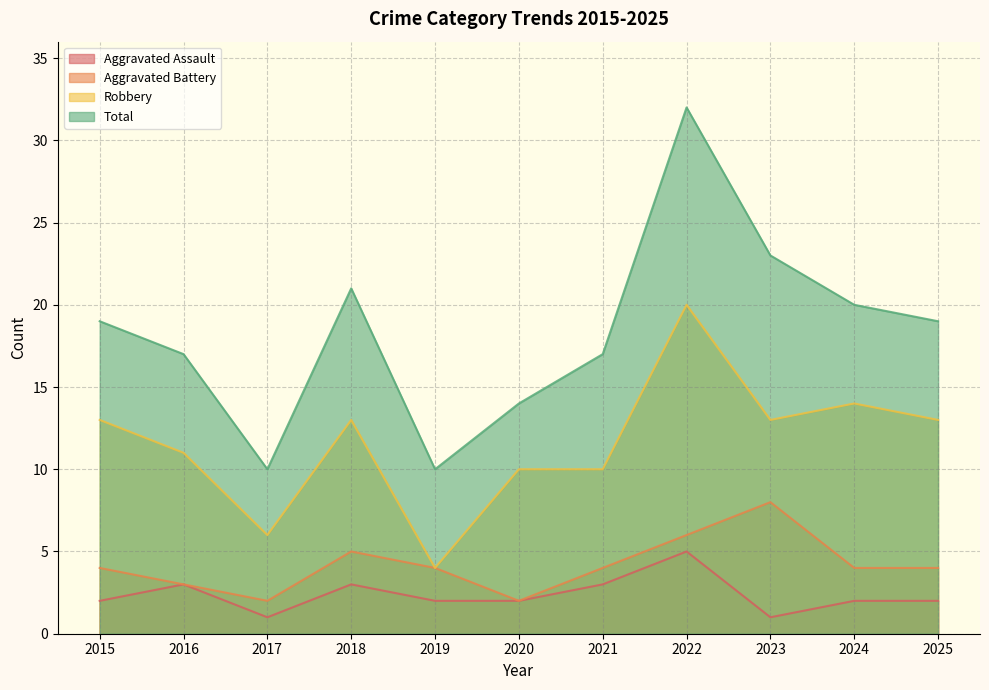

At which category does Total reach its first local peak?

2018